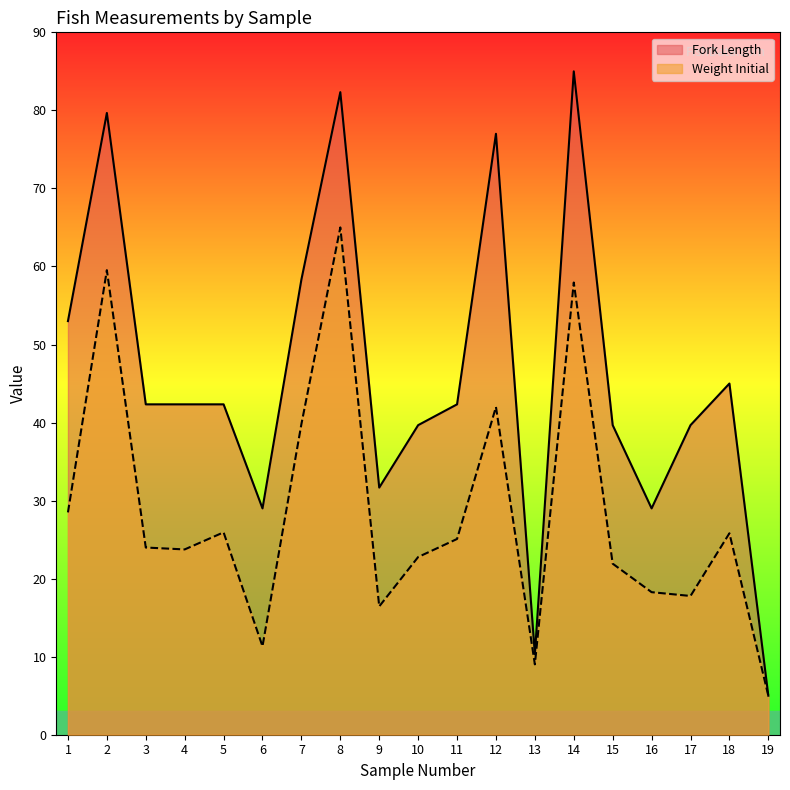

What is the sum of all Fork Length values?

873.7